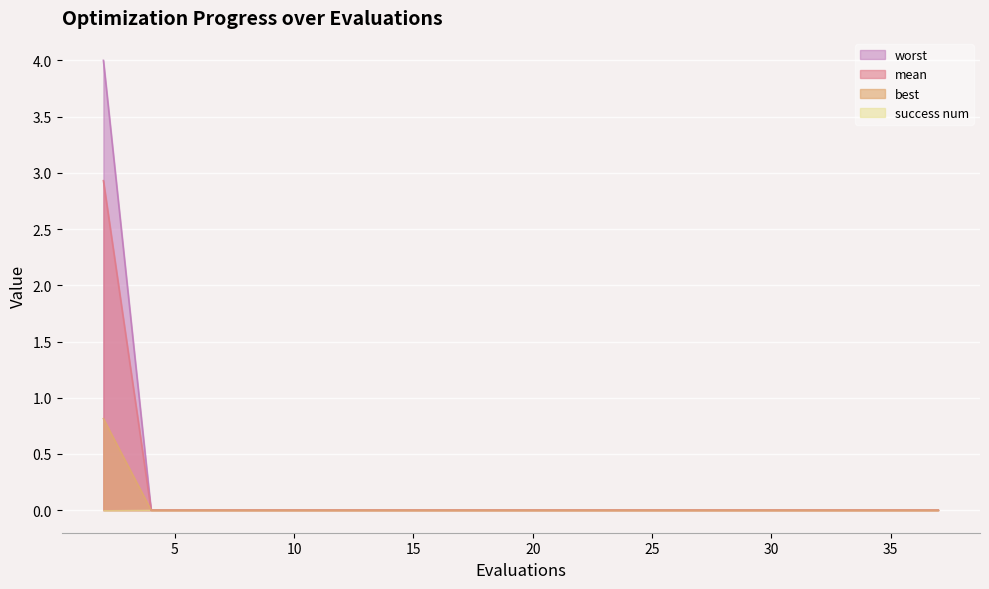

Is it true that mean equals 0.0 at 14?

True